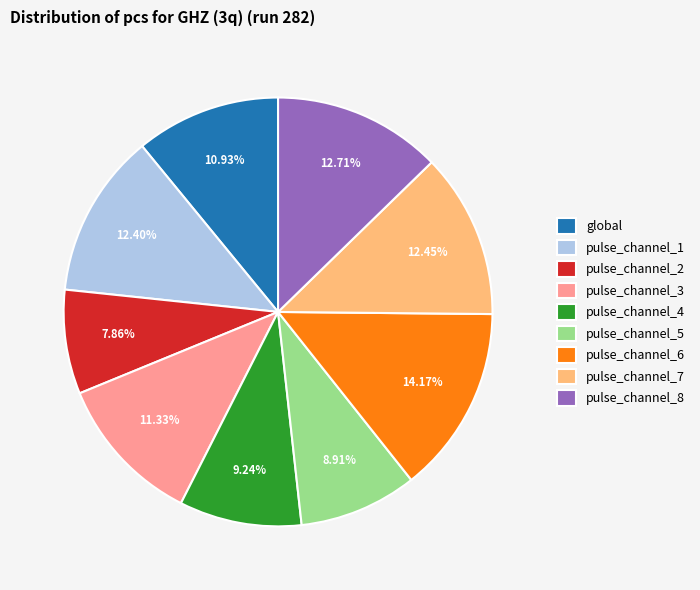

What percentage is the pulse_channel_5 slice, to the nearest percent?

9%